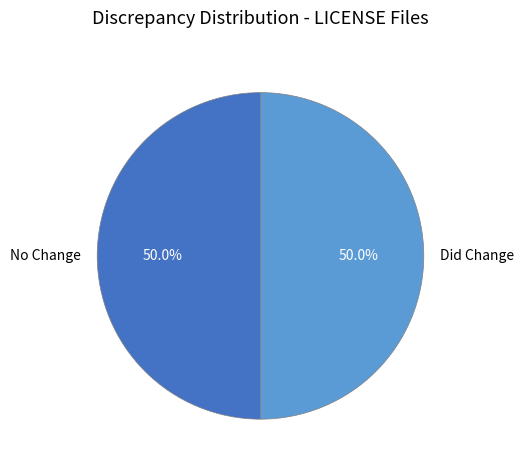

To the nearest percent, what is the difference between the largest and smallest slice percentages?

0%